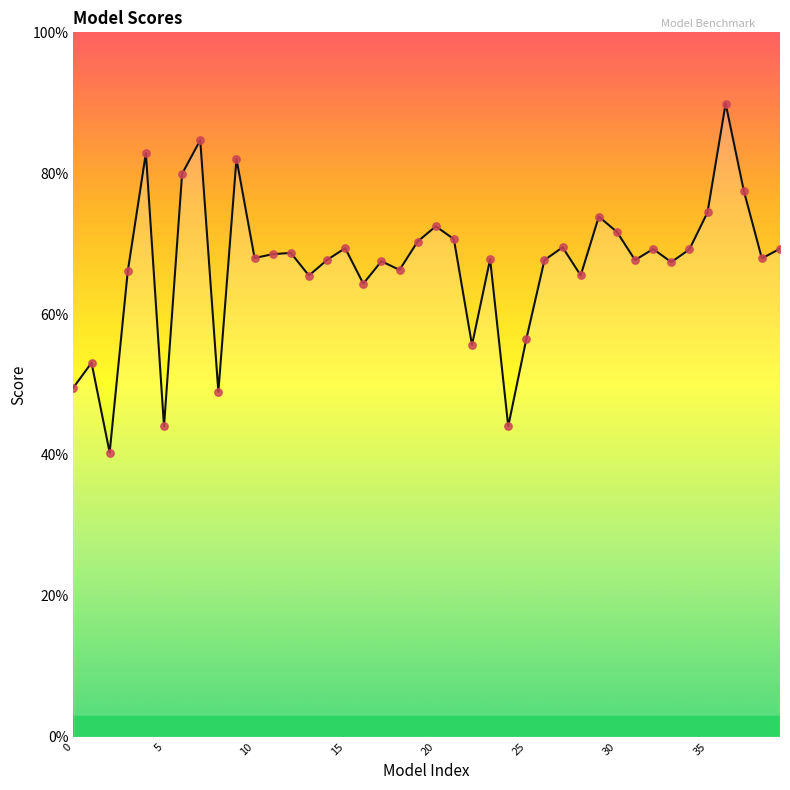

Which series has the widest spread of Y values?

score (line)